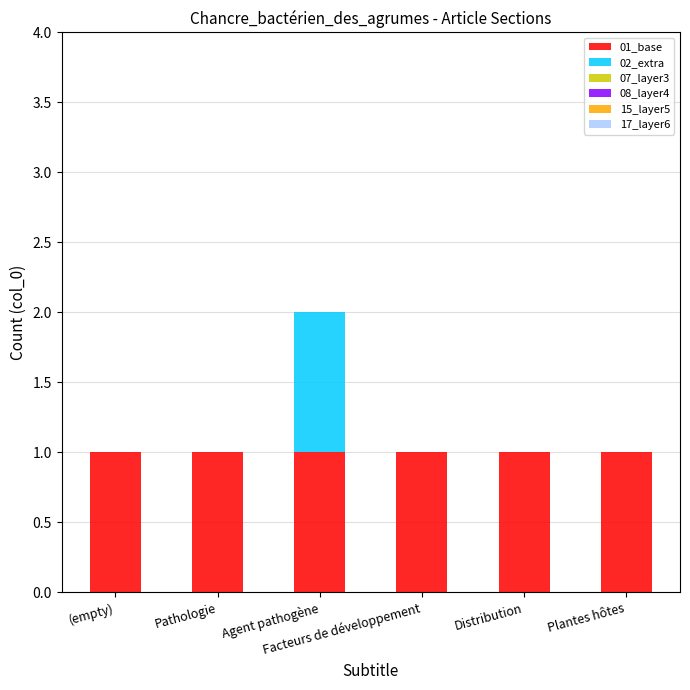

Does the chart contain stacked bars?

Yes